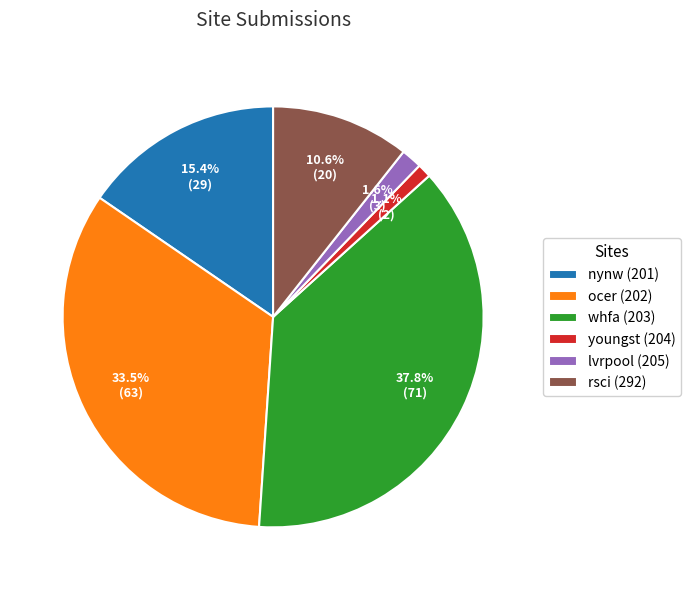

What is the ratio of the value at rsci (292) to the value at ocer (202)?

0.3